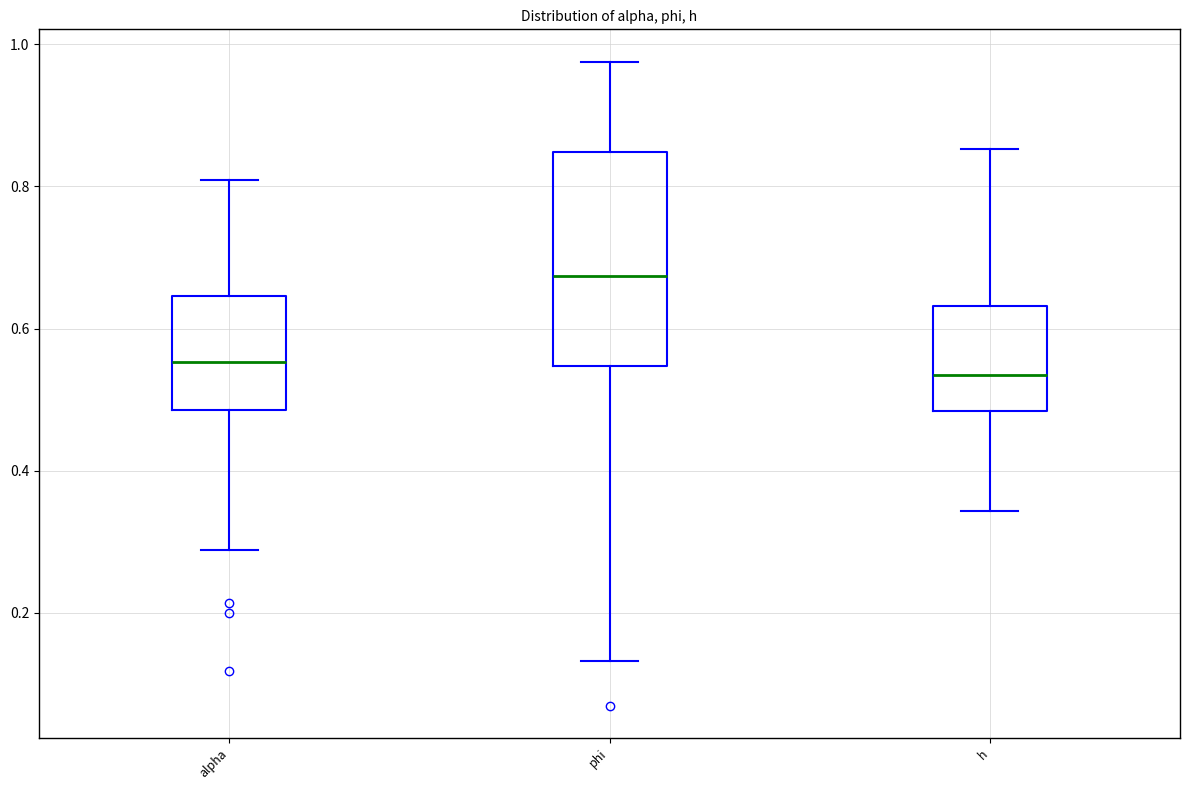

Reading left to right, read every box against the y-axis: the position of its median line, the range the box covers, and the ends of its whiskers. The values are not printed on the chart, so give them approximately, as read against the axis.

alpha: median 0.56, box 0.48 to 0.64, whiskers 0.28 to 0.80
phi: median 0.68, box 0.54 to 0.84, whiskers 0.14 to 0.98
h: median 0.54, box 0.48 to 0.64, whiskers 0.34 to 0.86